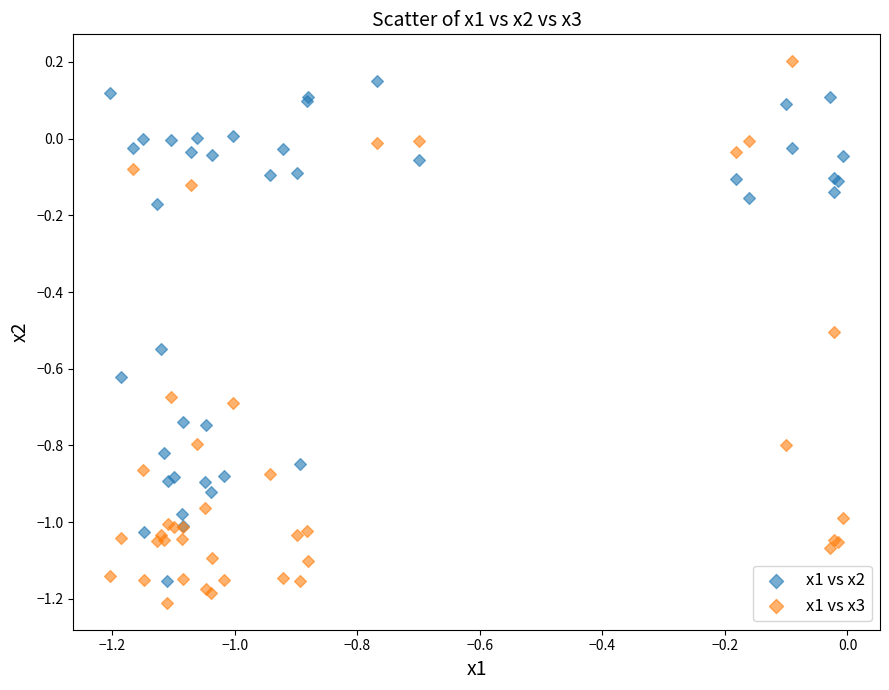

What are all the series names shown in the legend?

x1 vs x2, x1 vs x3